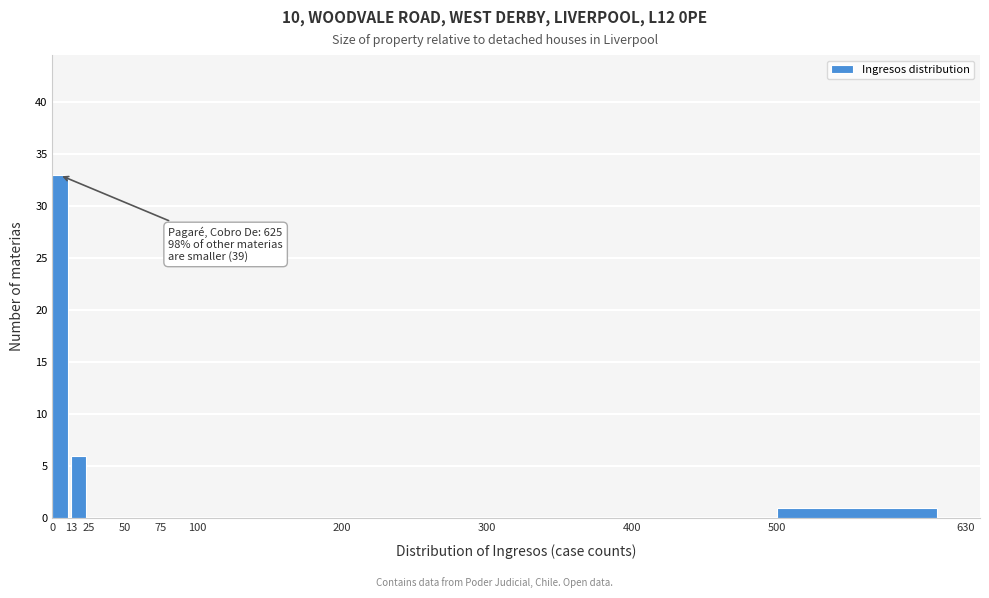

Which range on the x-axis has the tallest bar?

0 to 13